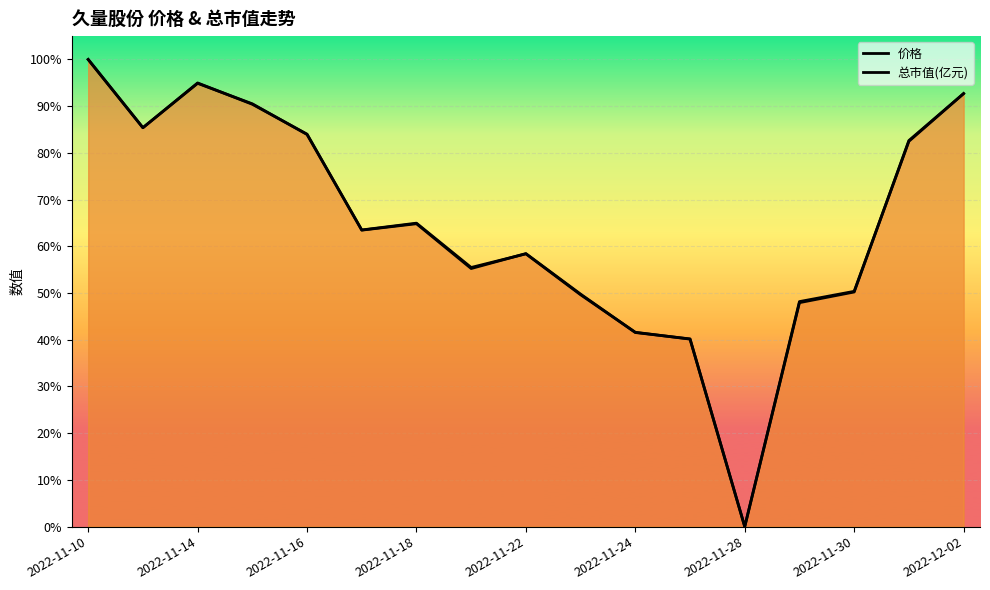

True or false: 总市值(亿元) has a value of 0.0 at 2022-11-28.

True